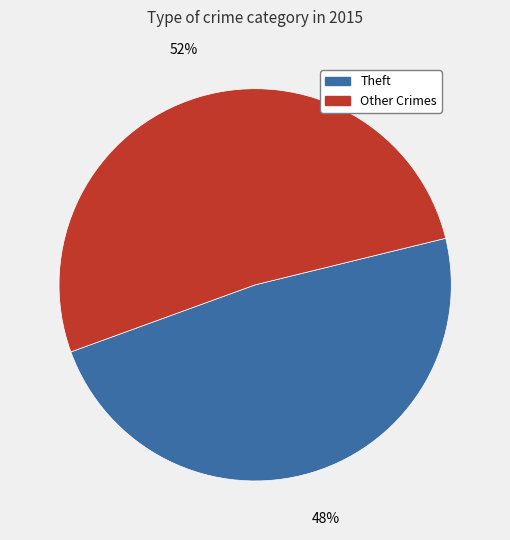

Is there any slice that represents more than half of the pie?

Yes